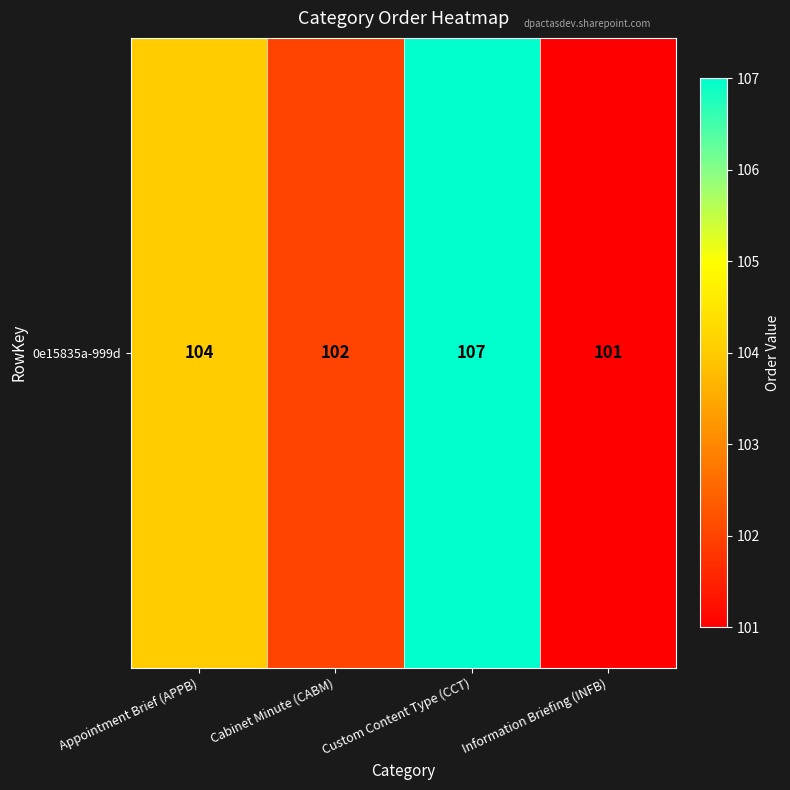

True or false: the data shows 140 at Information Briefing (INFB).

False